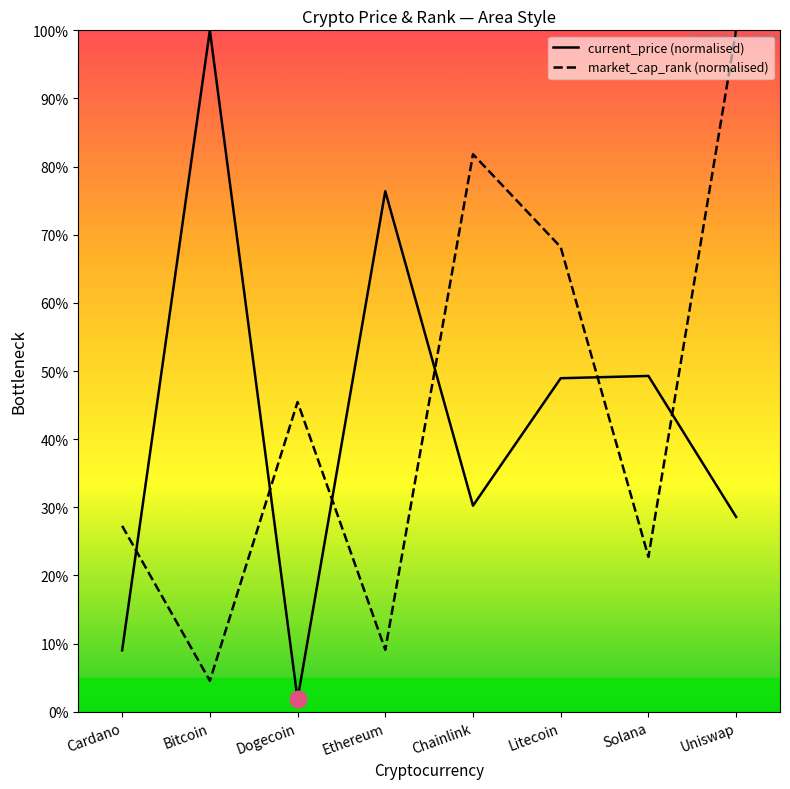

How many lines are shown in the chart?

2